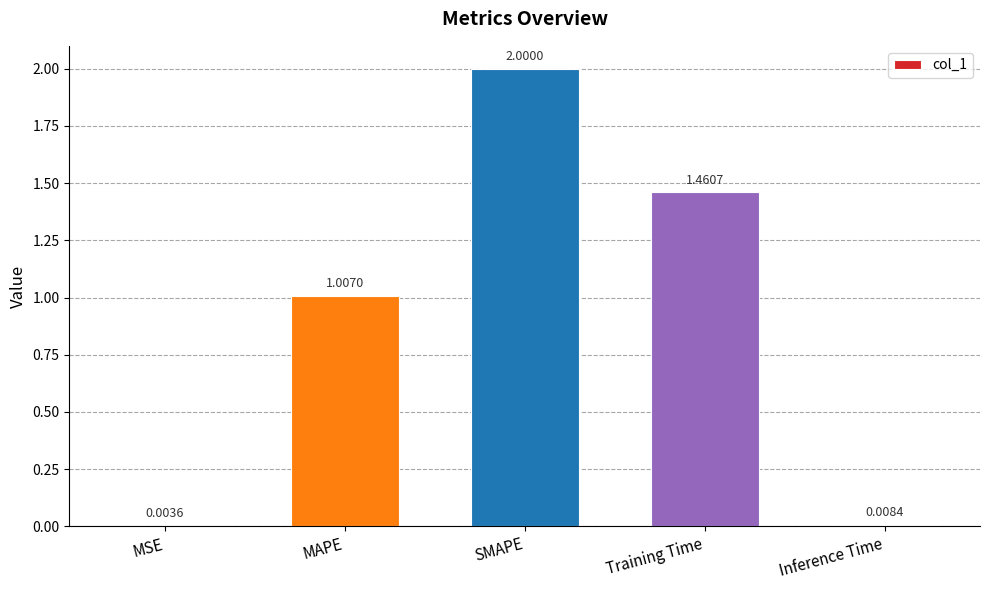

Which has a higher value, Training Time or MSE?

Training Time